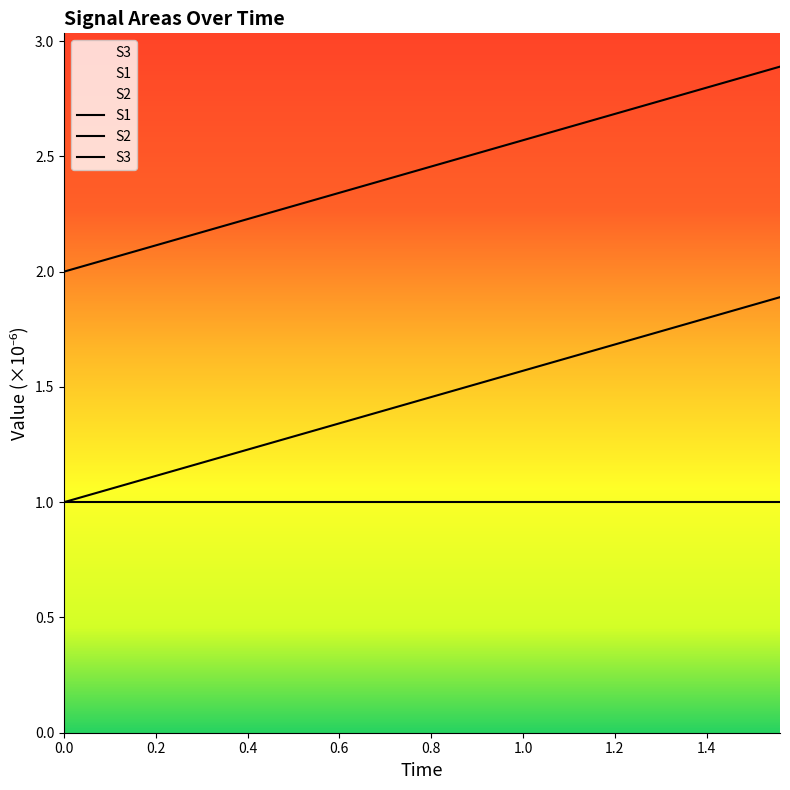

Does the chart display data point markers on the line(s)?

No